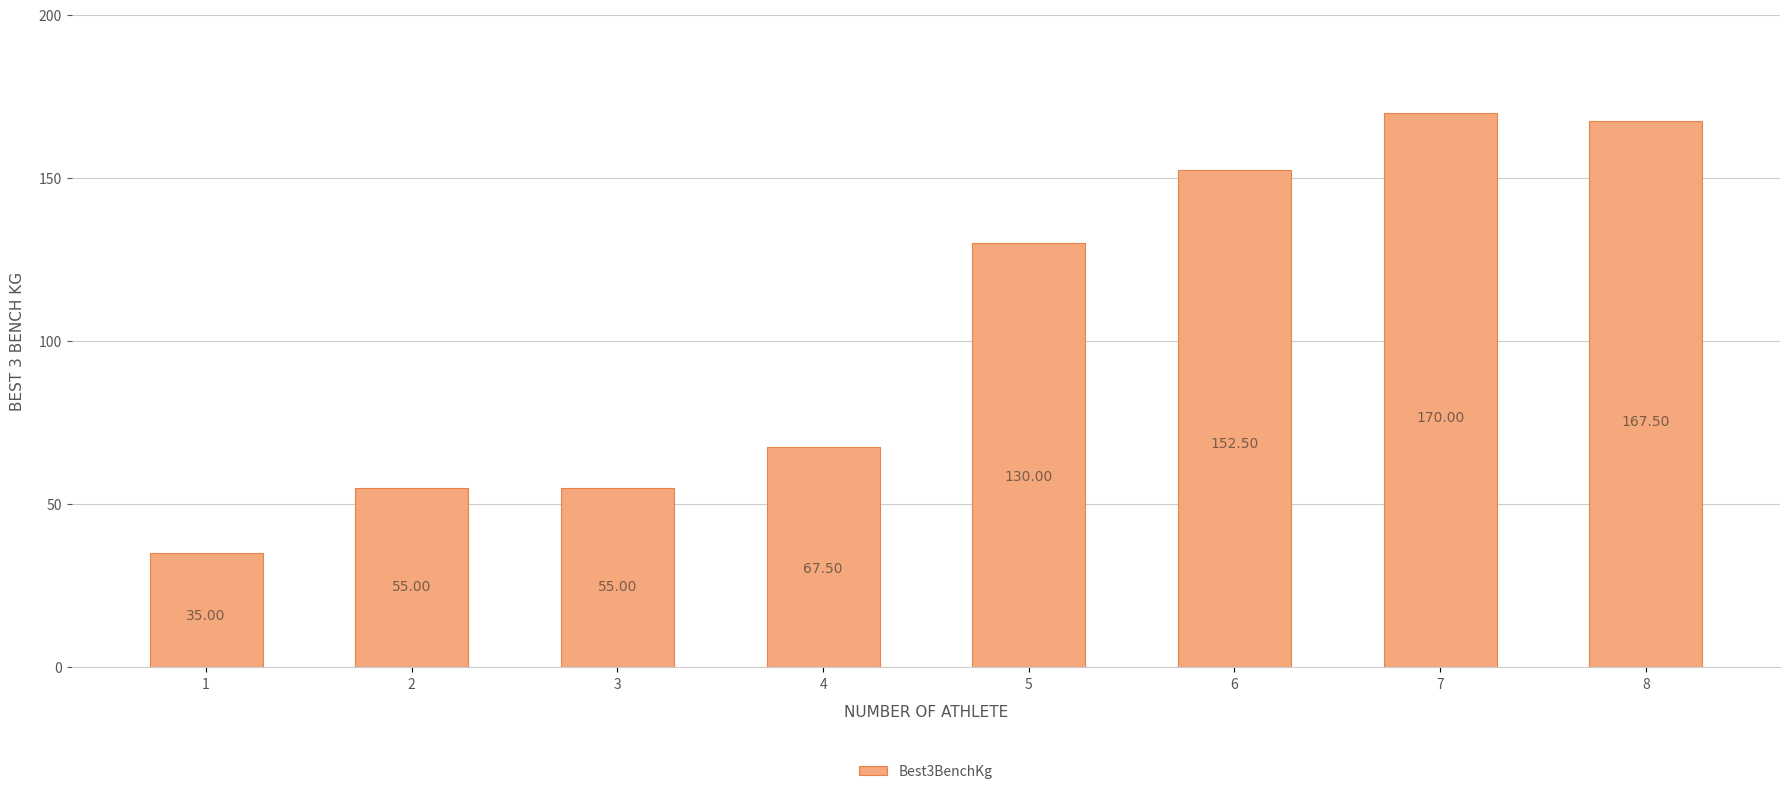

Which label corresponds to the smallest value in the chart?

1